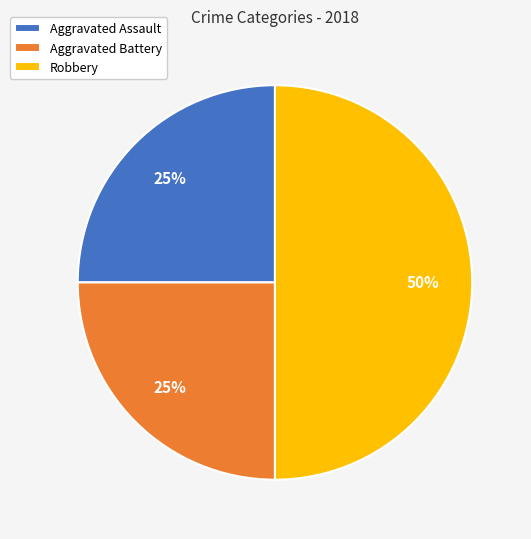

Between Robbery and Aggravated Assault, which is larger?

Robbery